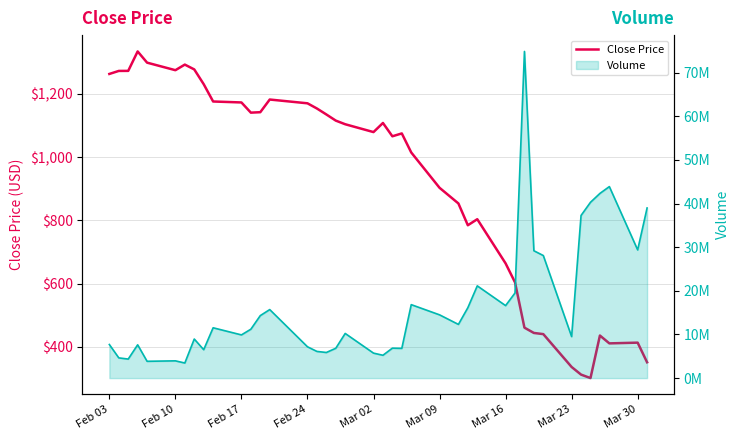

What is the maximum value shown in the chart?

1334.2